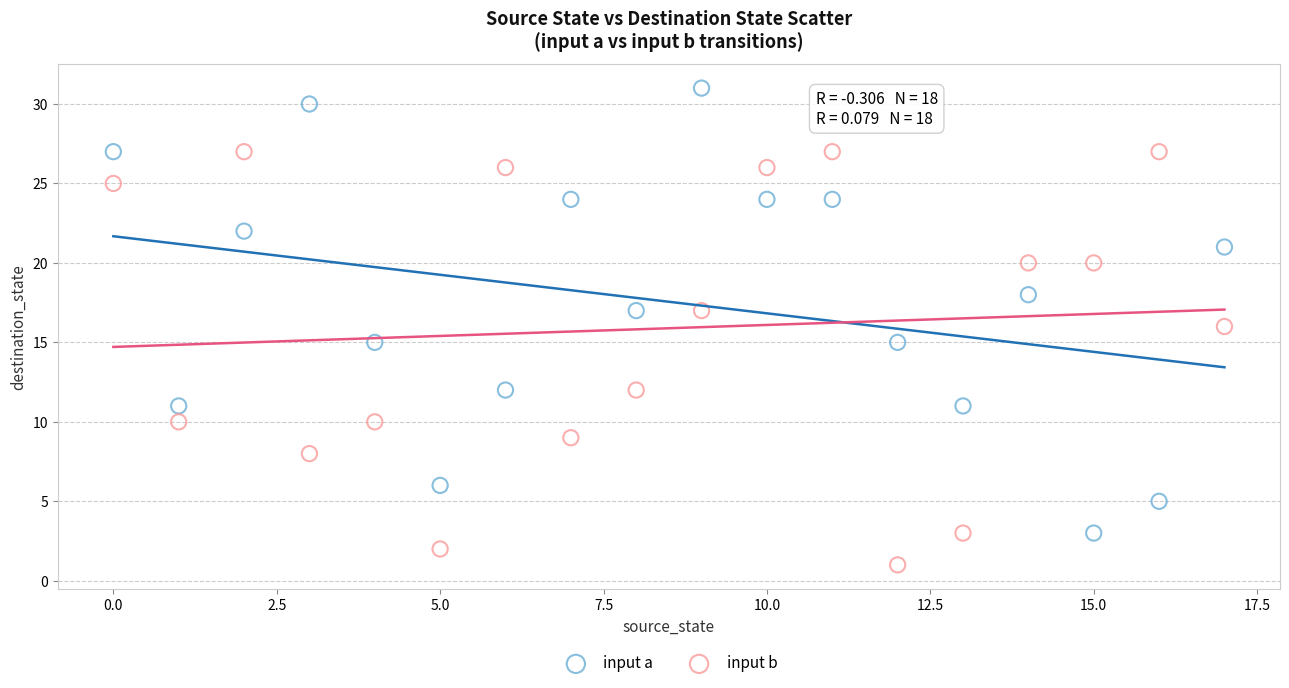

Which series reaches the minimum Y coordinate?

input b